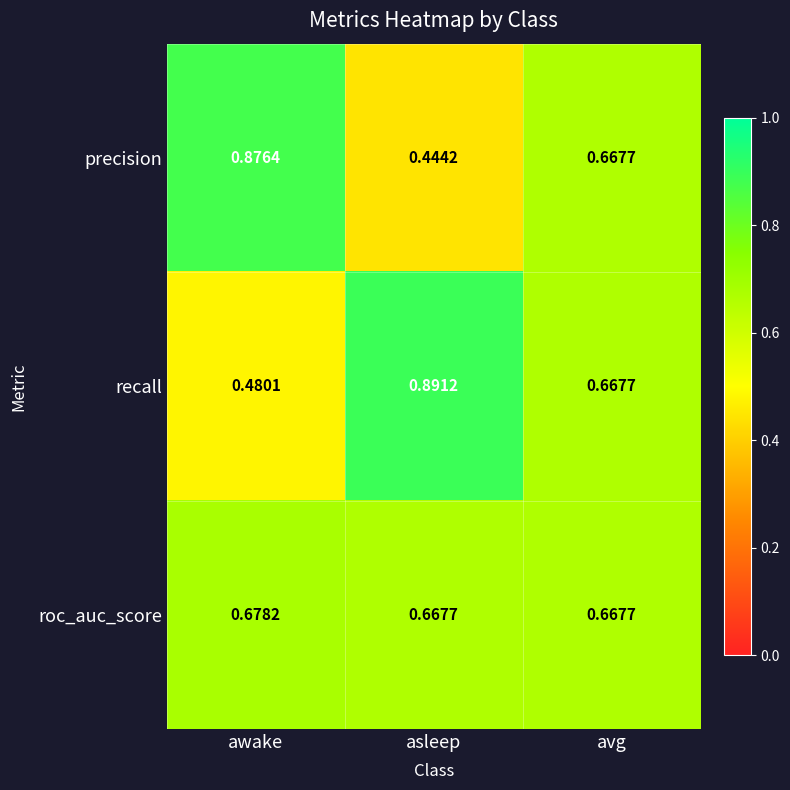

Which series has the widest spread of values?

precision